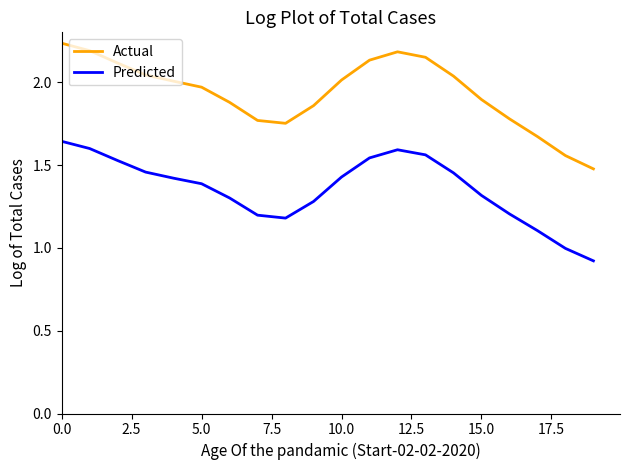

Which series has the largest total across all categories?

Actual